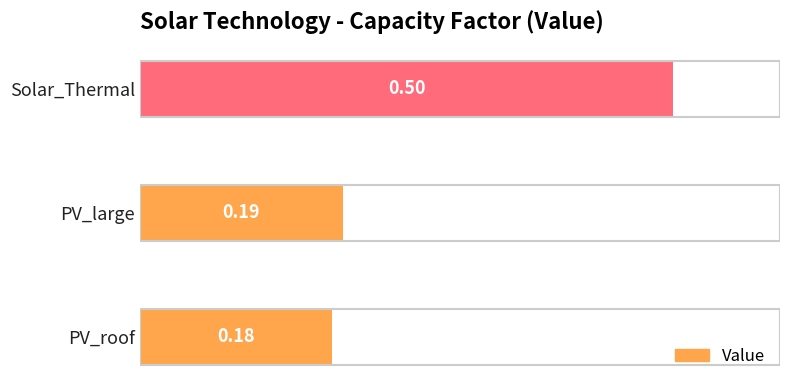

Does the chart contain stacked bars?

No